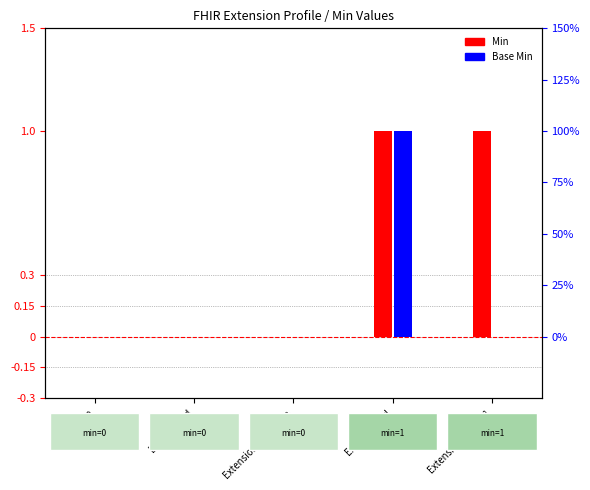

The Min series shows -1 at Extension.id. True or false?

False